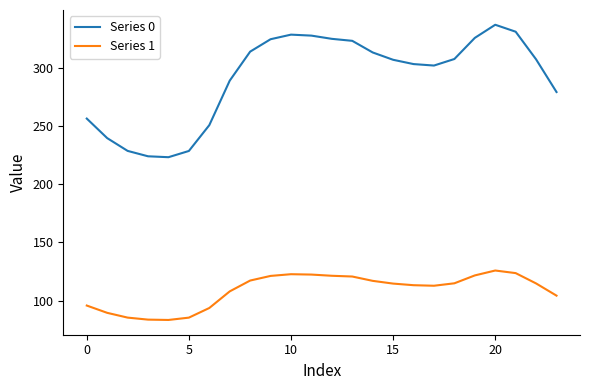

True or false: Series 0 and Series 1 cross at least once.

False